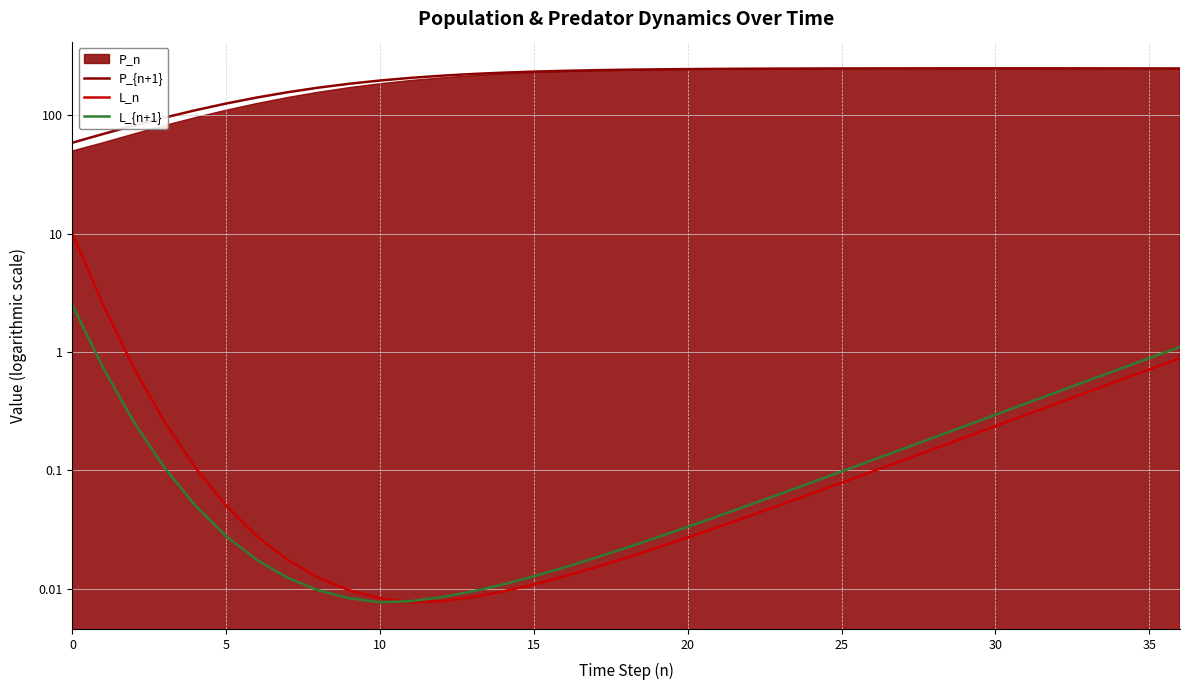

What is the approximate value of P_{n+1} at 9?

184.9